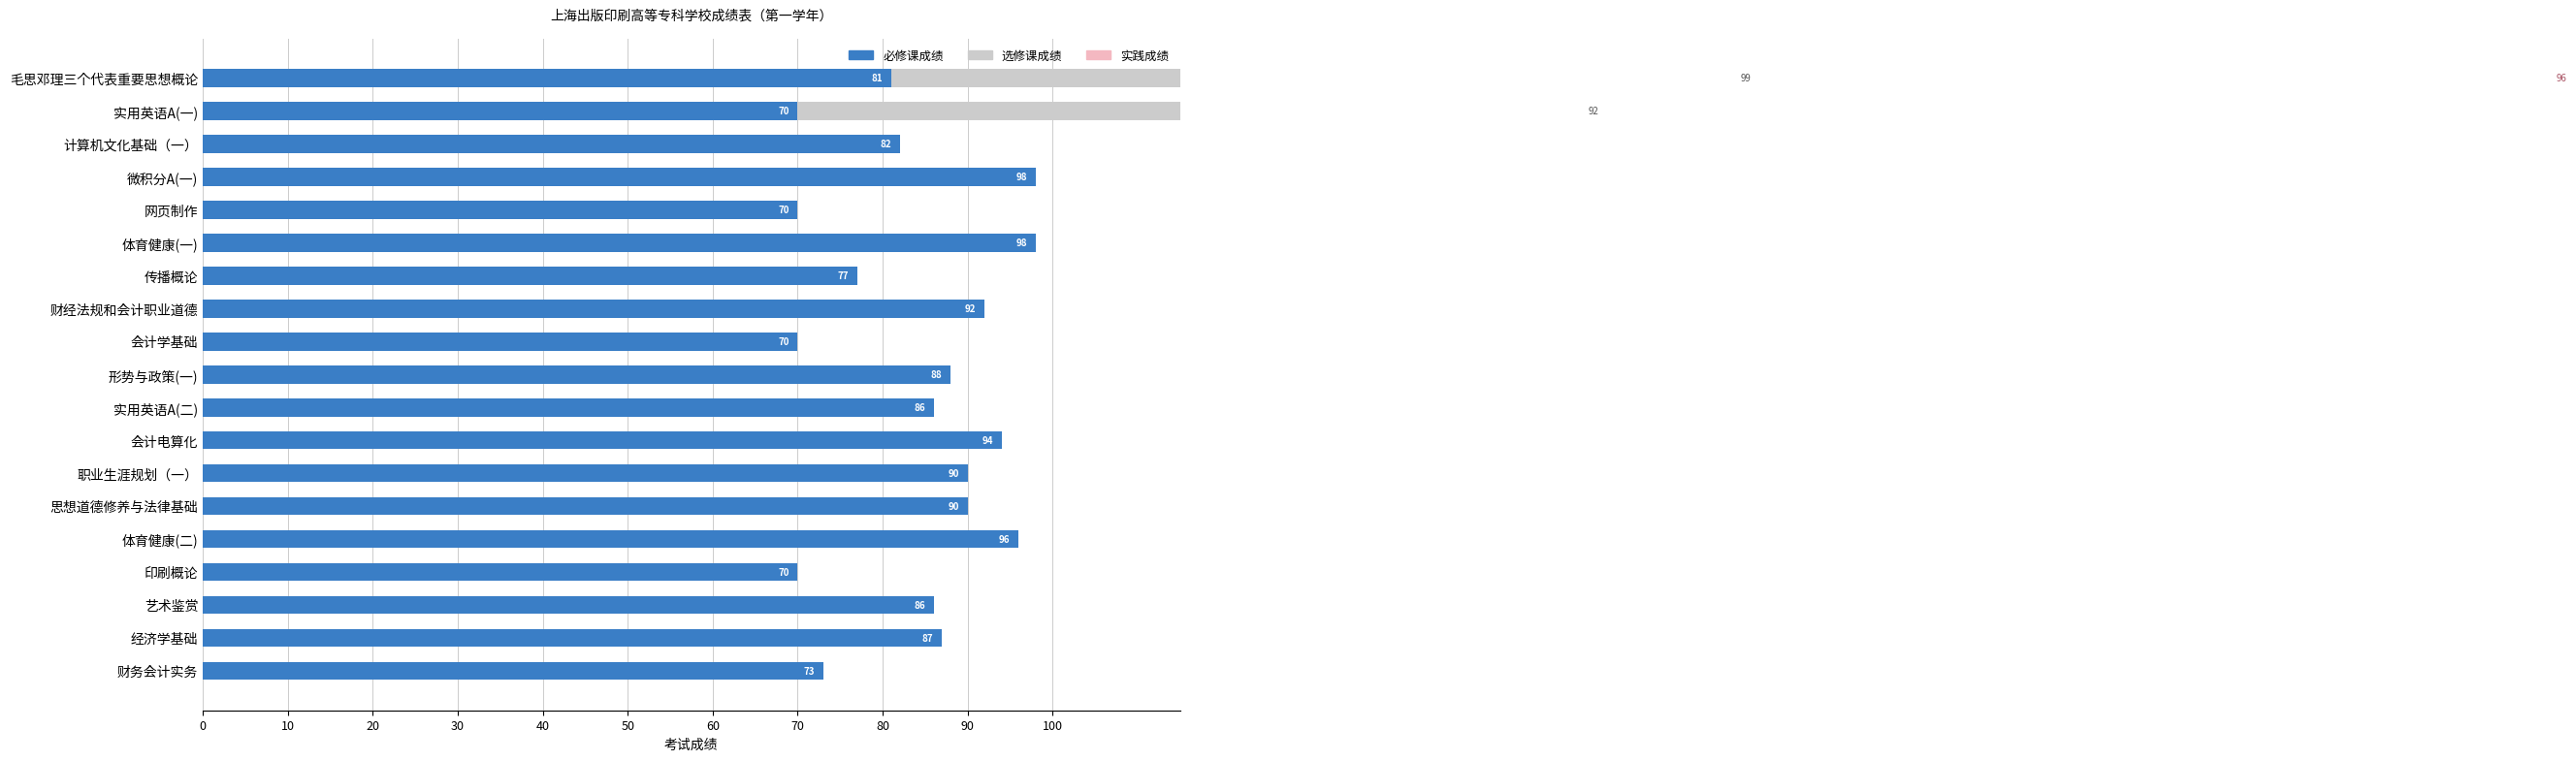

True or false: 必修课成绩 has a value of 92 at 财经法规和会计职业道德.

True